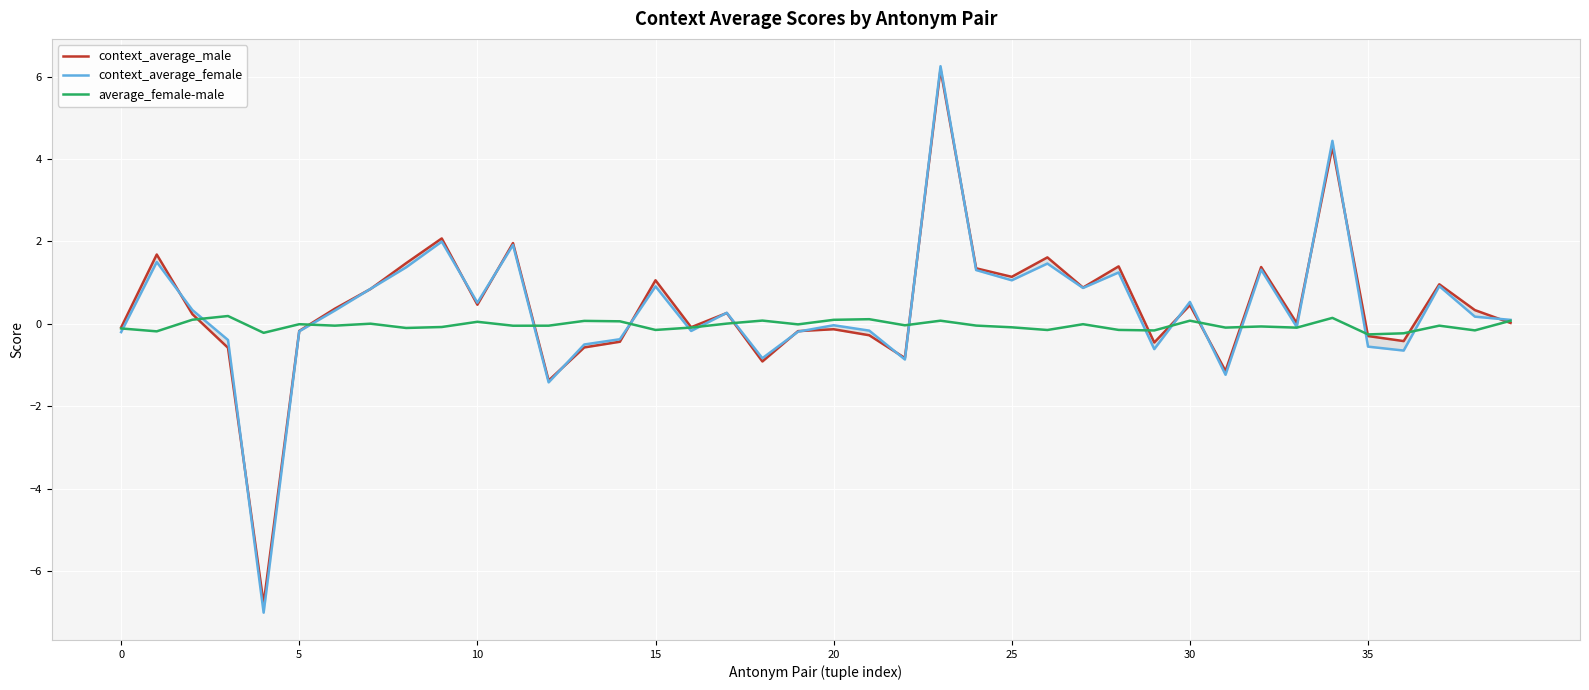

Which series ends up on top after the final intersection of context_average_female and context_average_male?

context_average_female